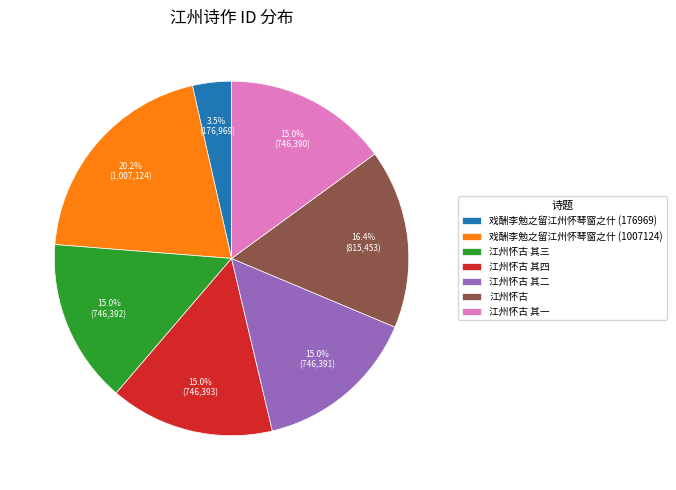

How many slices are in this pie chart?

7